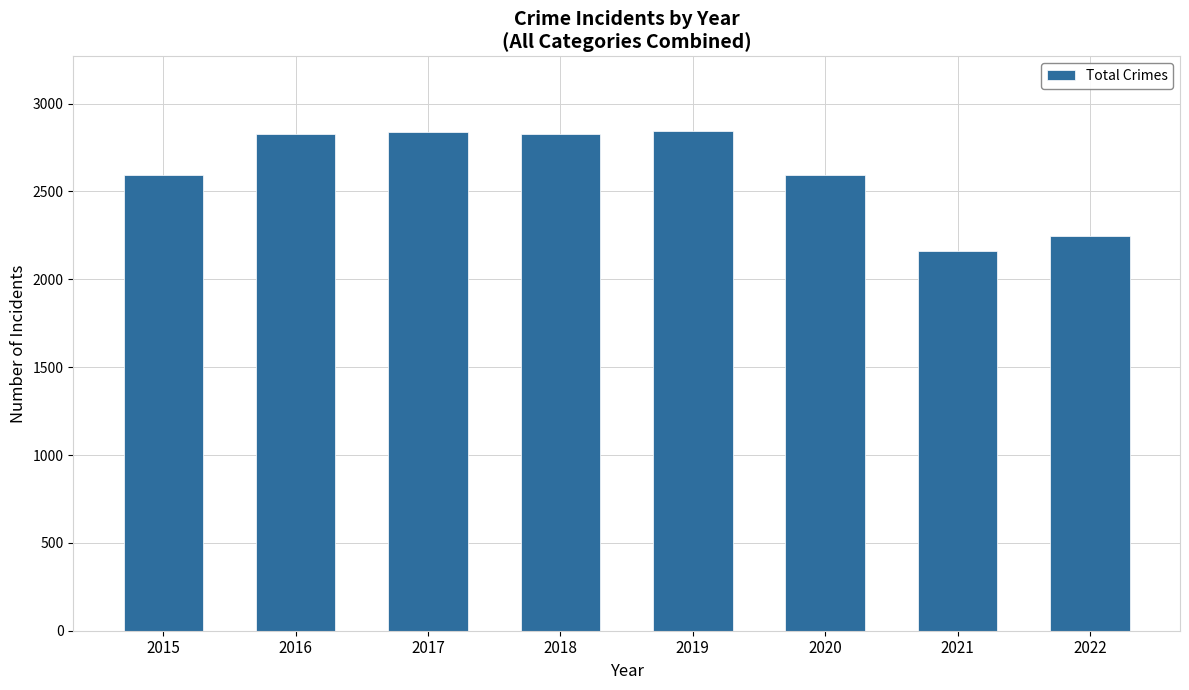

What is the change in value from 2018 to 2020?

-239